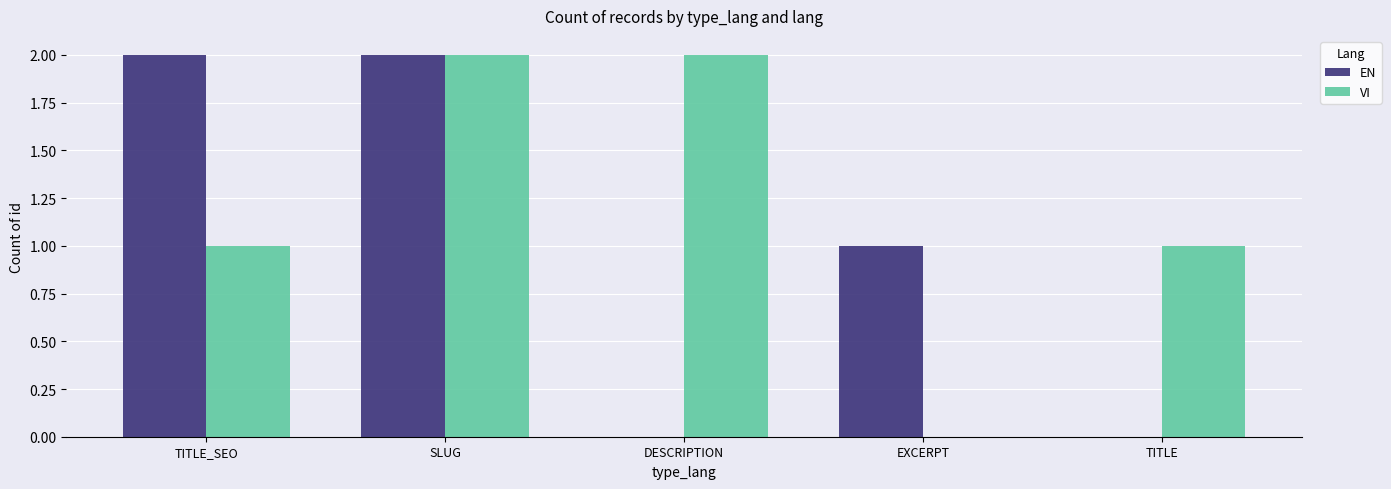

What is the sum of all EN values?

5